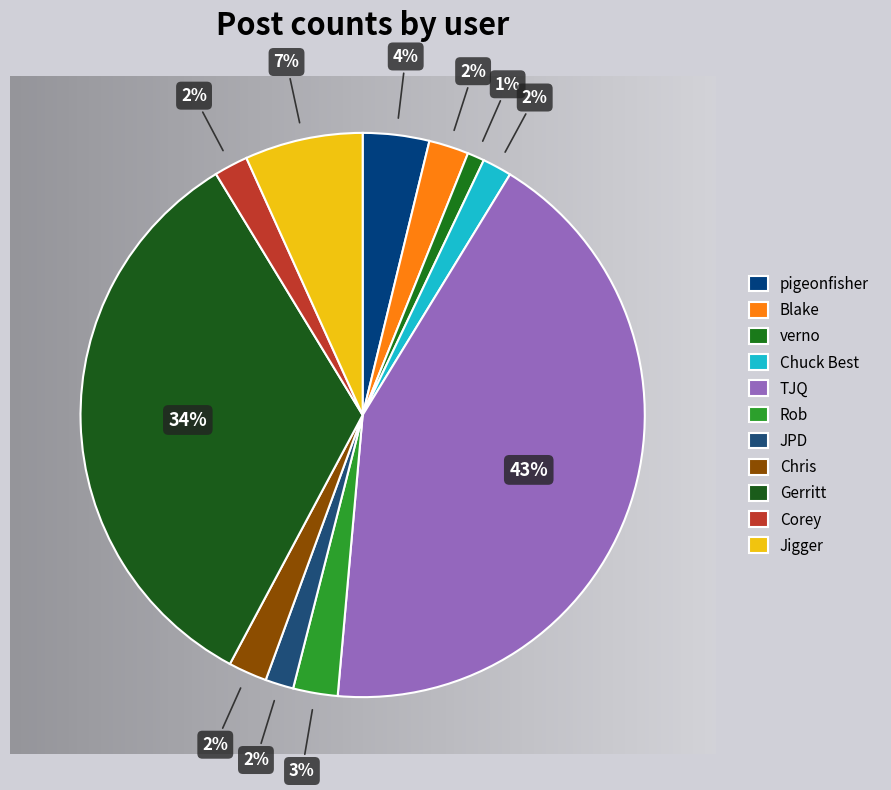

What percentage is the Rob slice, to the nearest percent?

3%